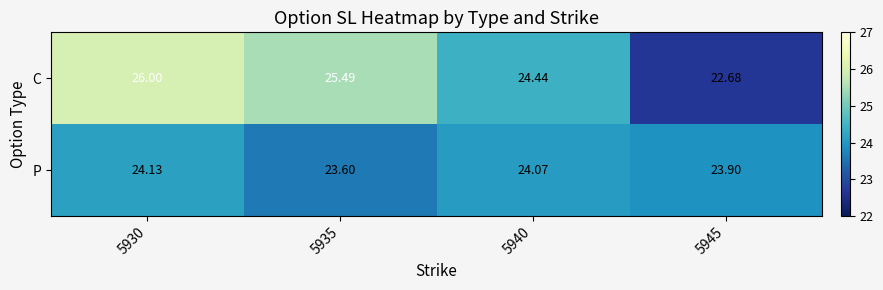

Which series has the largest total across all categories?

C